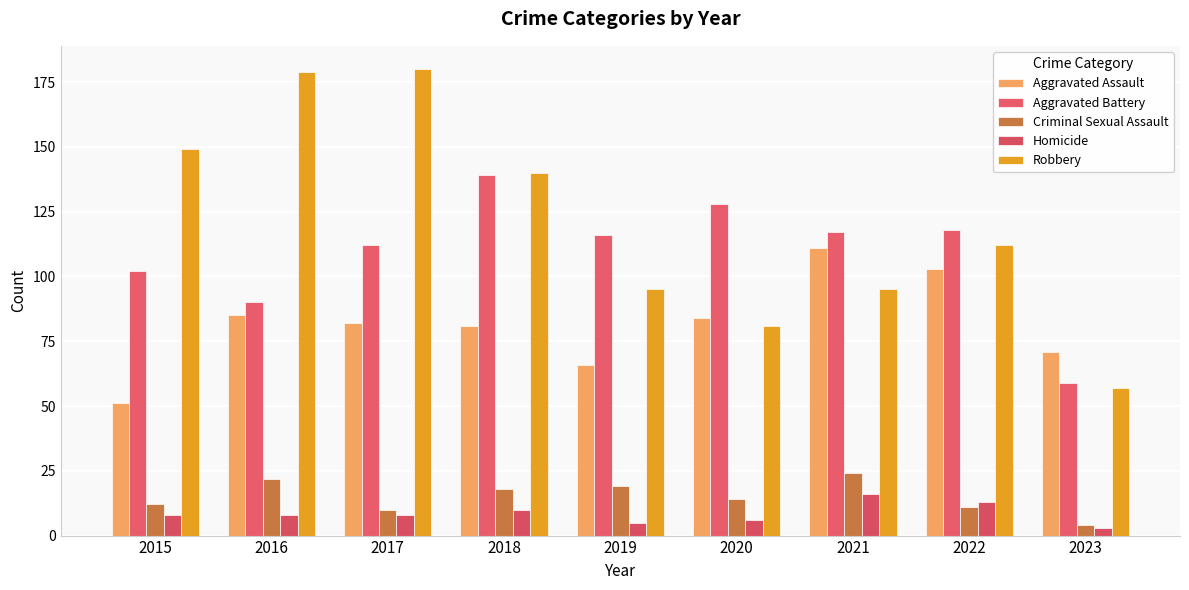

Which series has the largest total across all categories?

Robbery